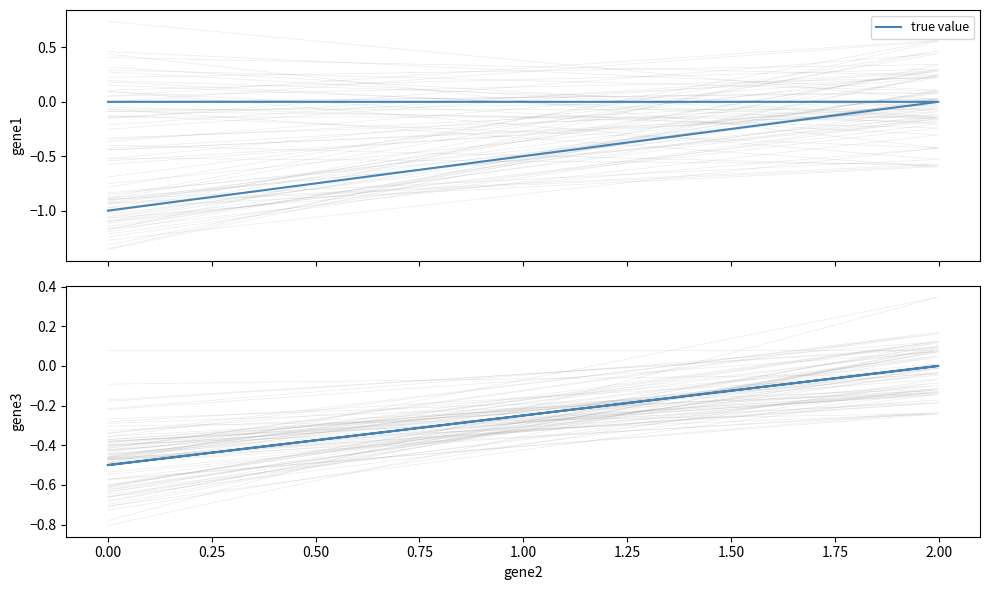

Does the chart have visible grid lines?

No